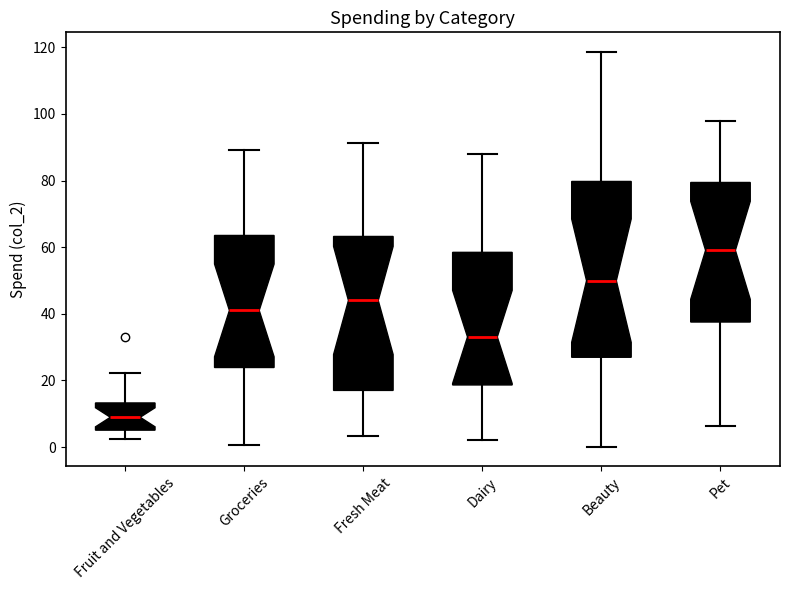

Where does the lower whisker of the box for Fruit and Vegetables end on the y-axis? The values are not printed on the chart, so give them approximately, as read against the axis.

2